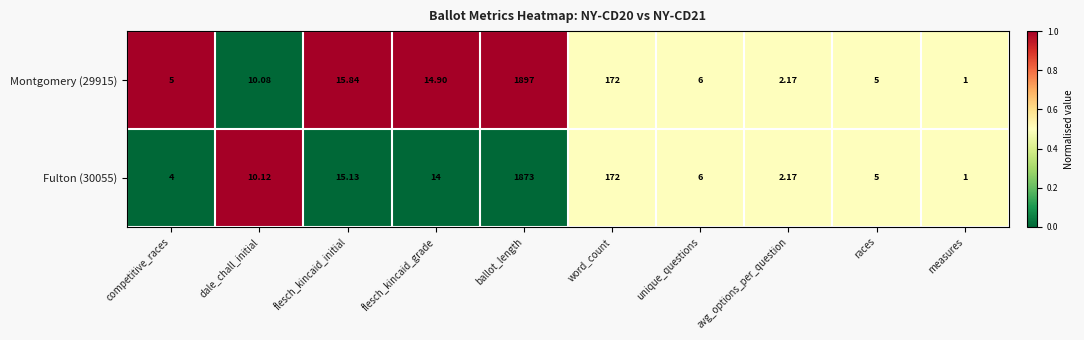

Is the value of Fulton (30055) at dale_chall_initial greater than the value of Montgomery (29915) at races?

Yes